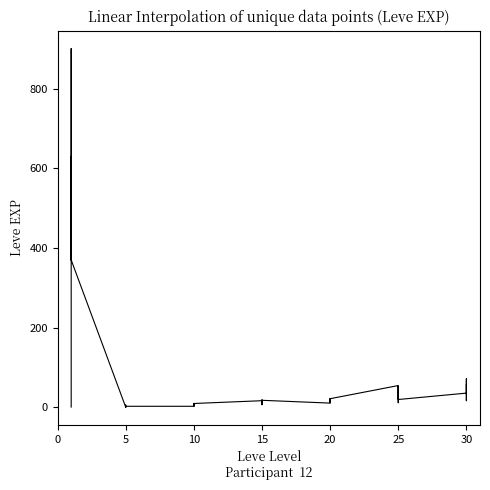

What is the difference between the second highest and minimum values?

629